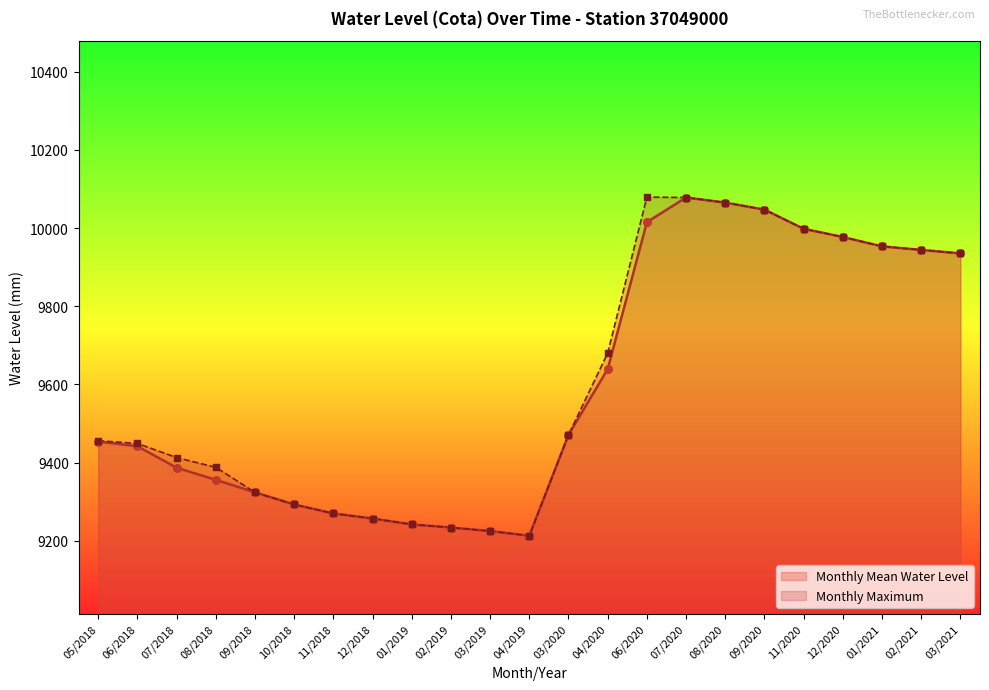

Which series has the largest total across all categories?

Monthly Maximum